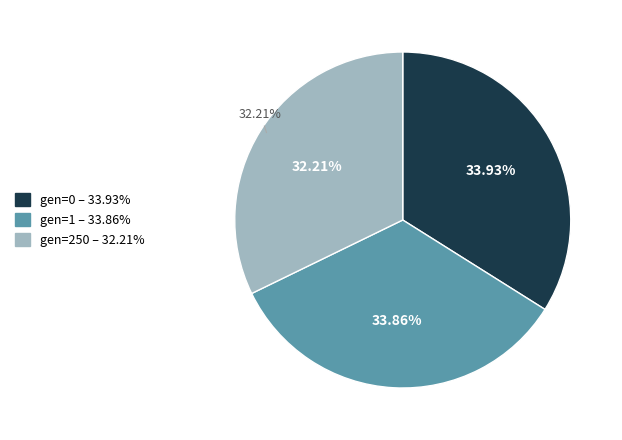

How many slices are in this pie chart?

3